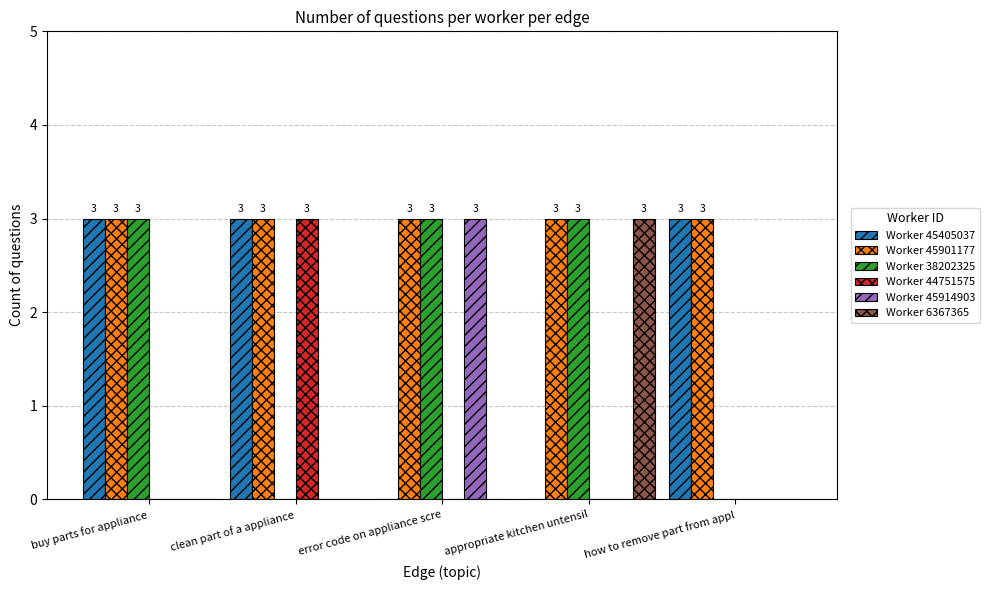

True or false: Worker 45405037 has a value of 0 at appropriate kitchen untensil.

True